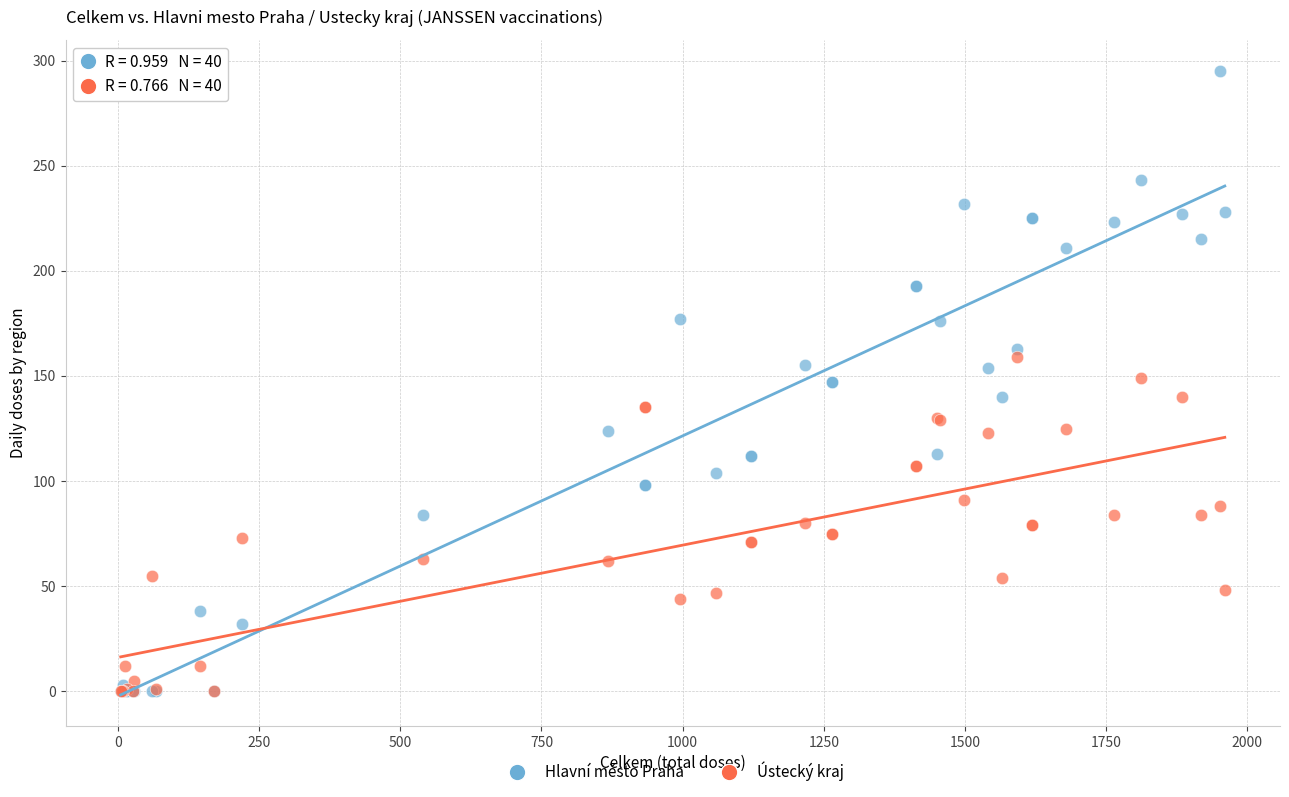

Which series contains the highest Y value?

Hlavní město Praha